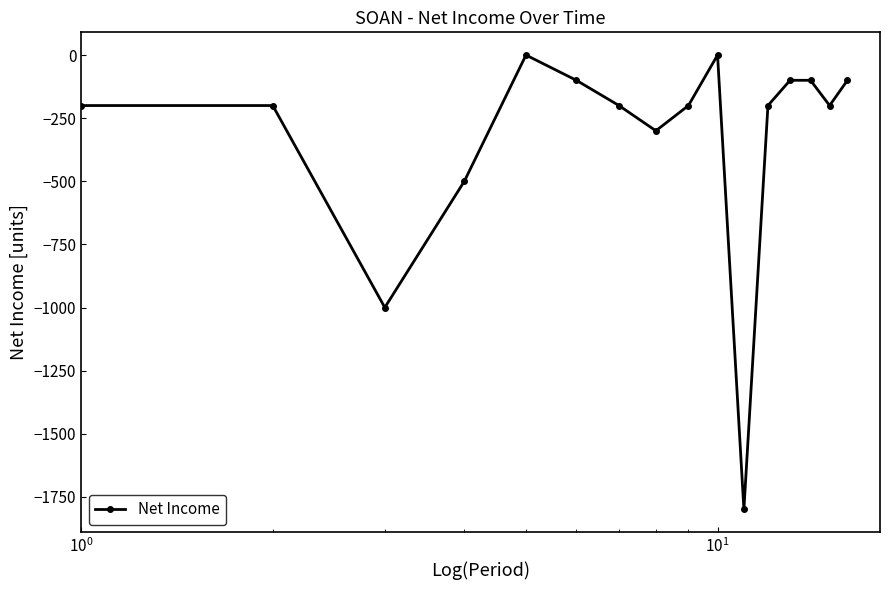

What is the sum of all values?

-5200